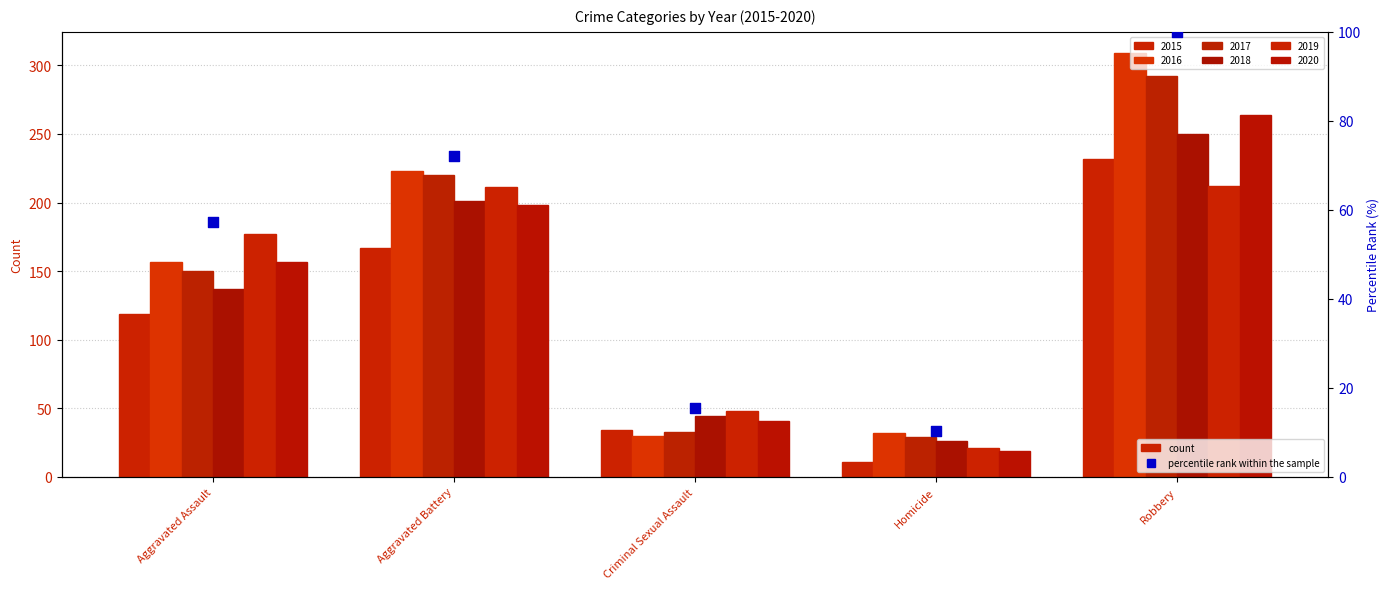

What is the change in value from Aggravated Assault to Aggravated Battery?

+14.9